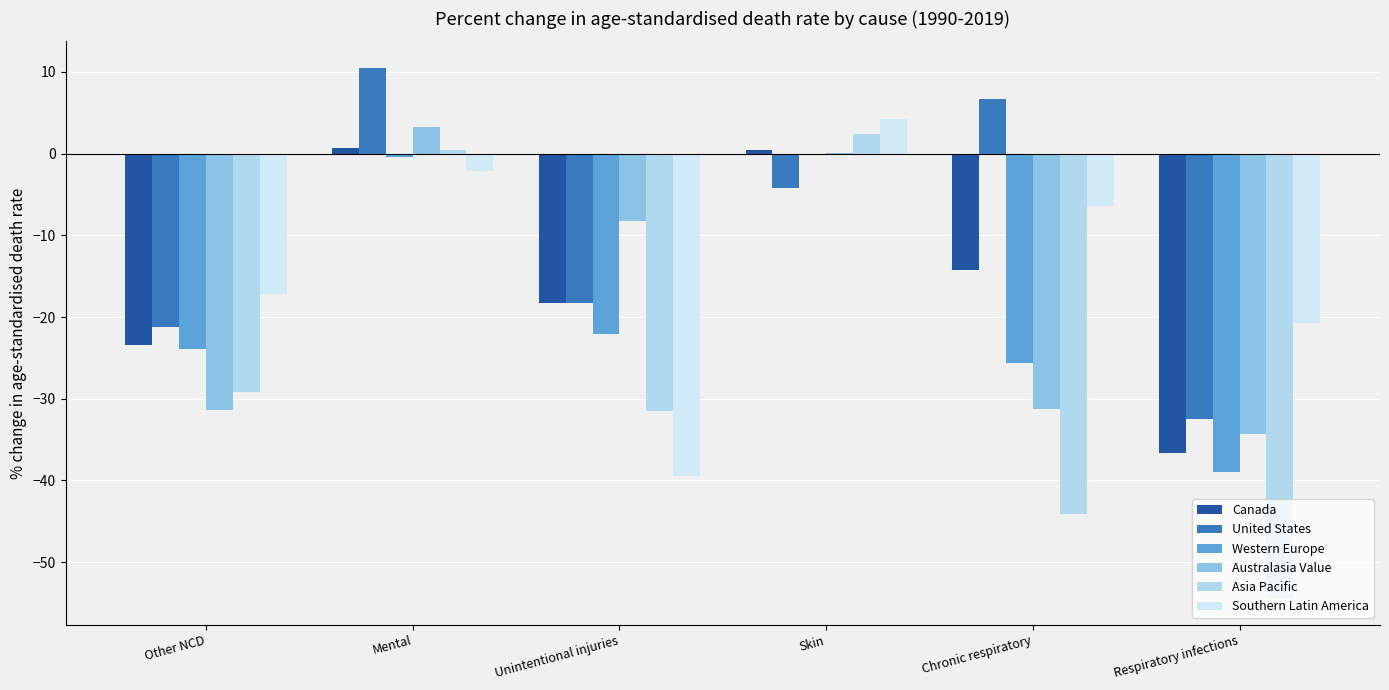

What is the total value across all series at Unintentional injuries?

-137.8